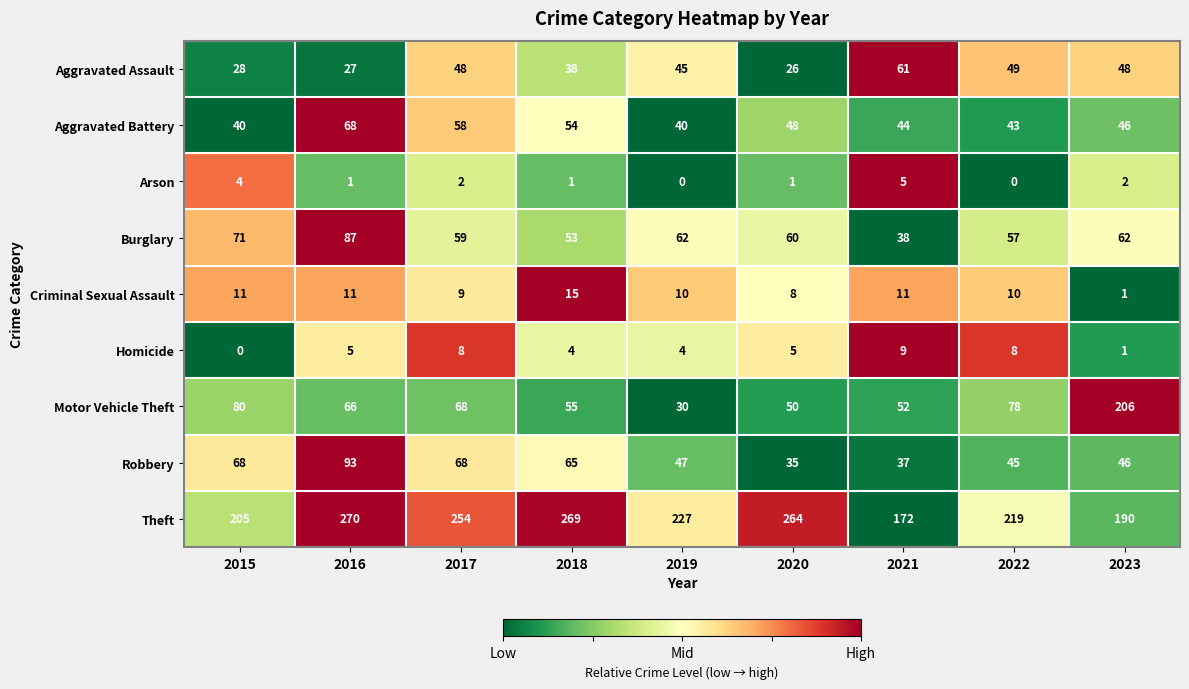

How many positive values does the Arson series have?

7